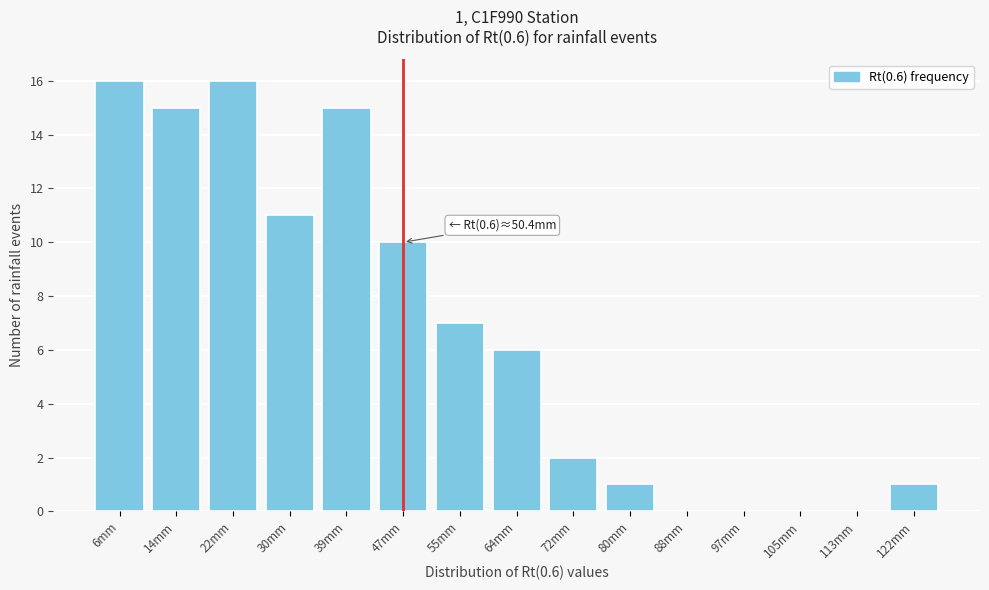

Reading left to right, list all the values displayed in this chart.

6mm=16	14mm=15	22mm=16	30mm=11	39mm=15	47mm=10	55mm=7	64mm=6	72mm=2	80mm=1	88mm=0	97mm=0	105mm=0	113mm=0	122mm=1